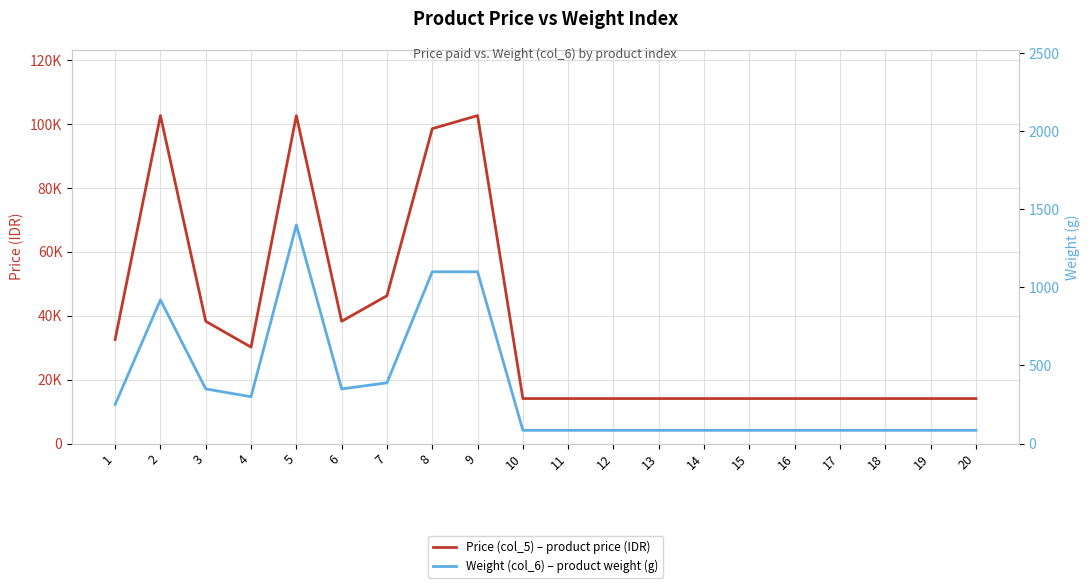

What is the sum of all Weight (col_6) – product weight (g) values?

7094